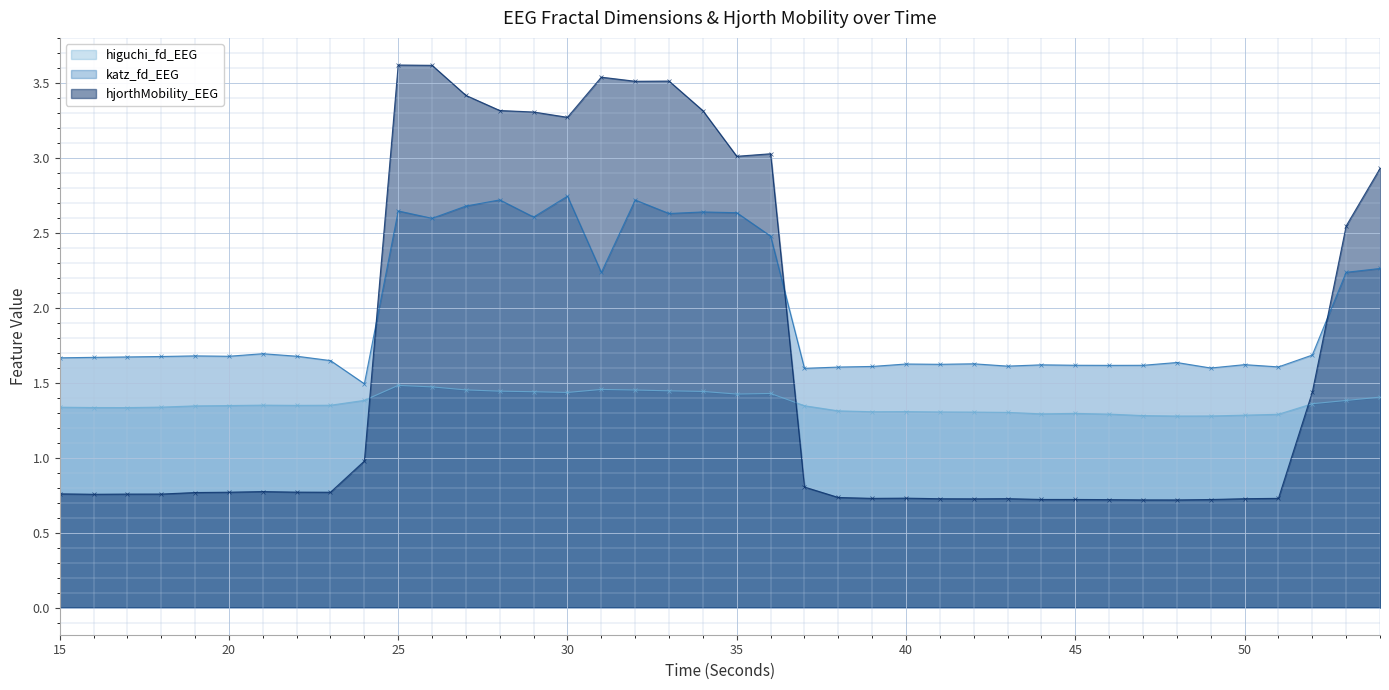

The hjorthMobility_EEG series shows 0.8 at 19. True or false?

True